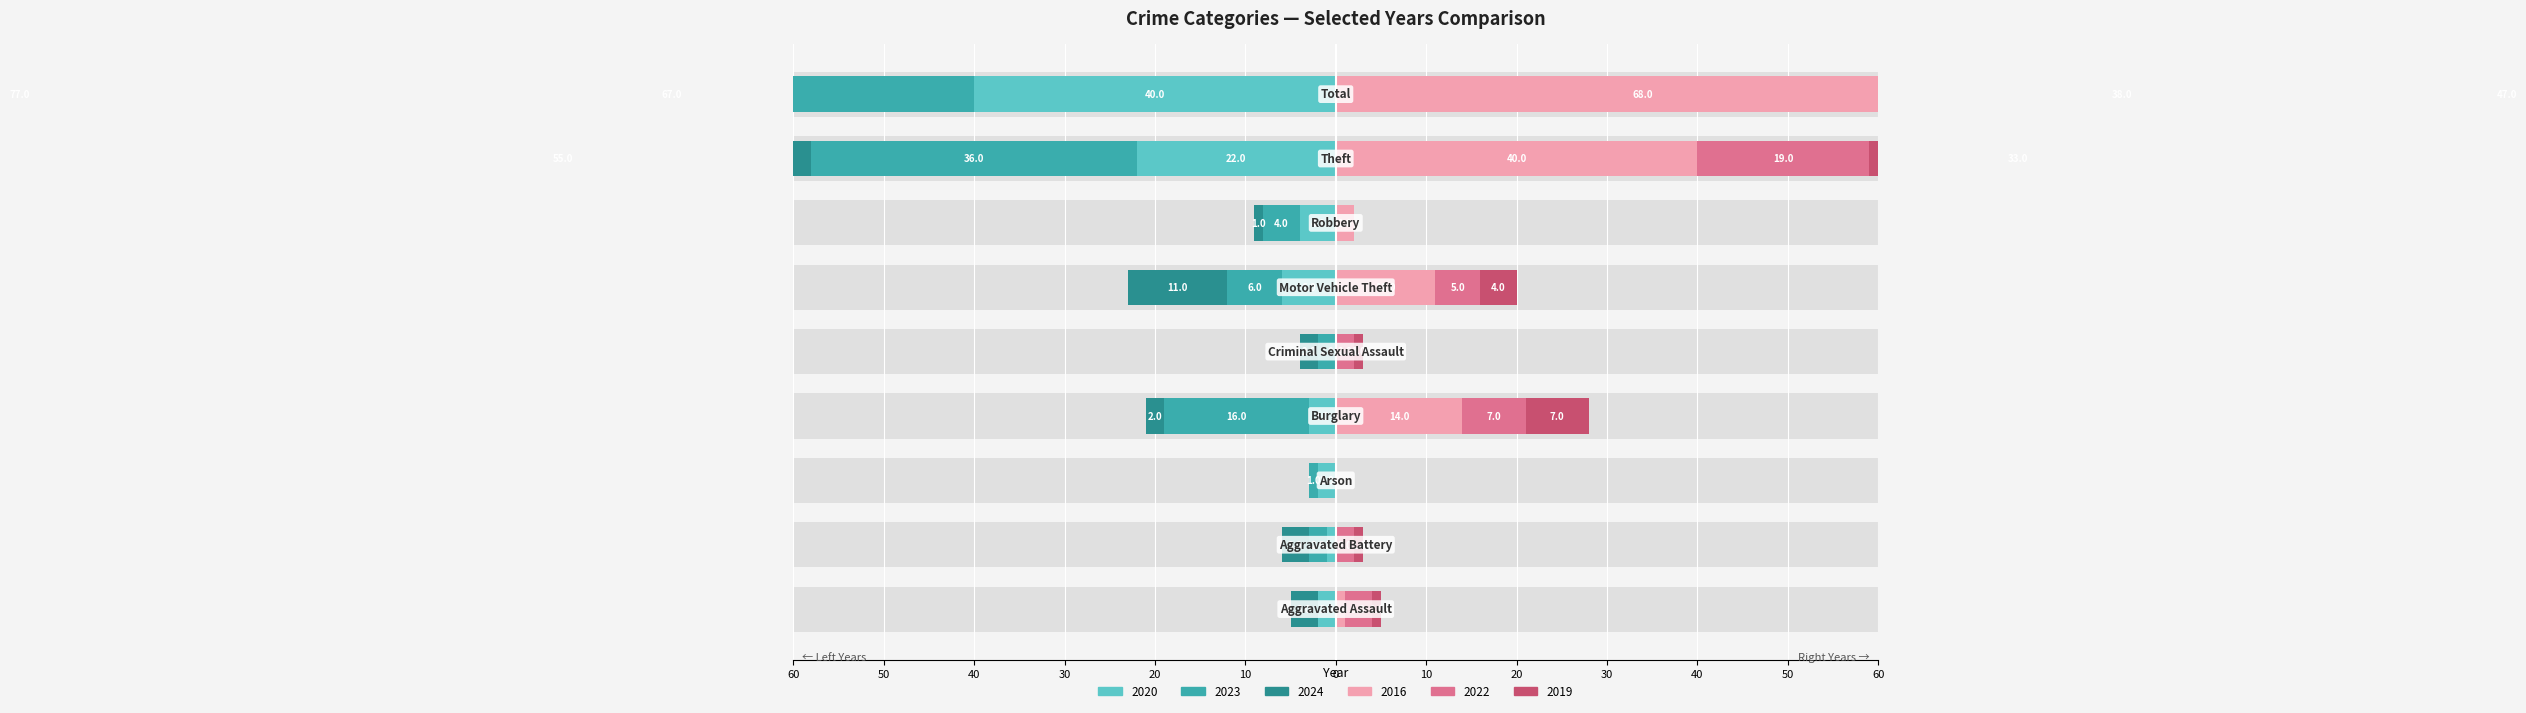

Which series has the widest spread of values?

2024 (left)